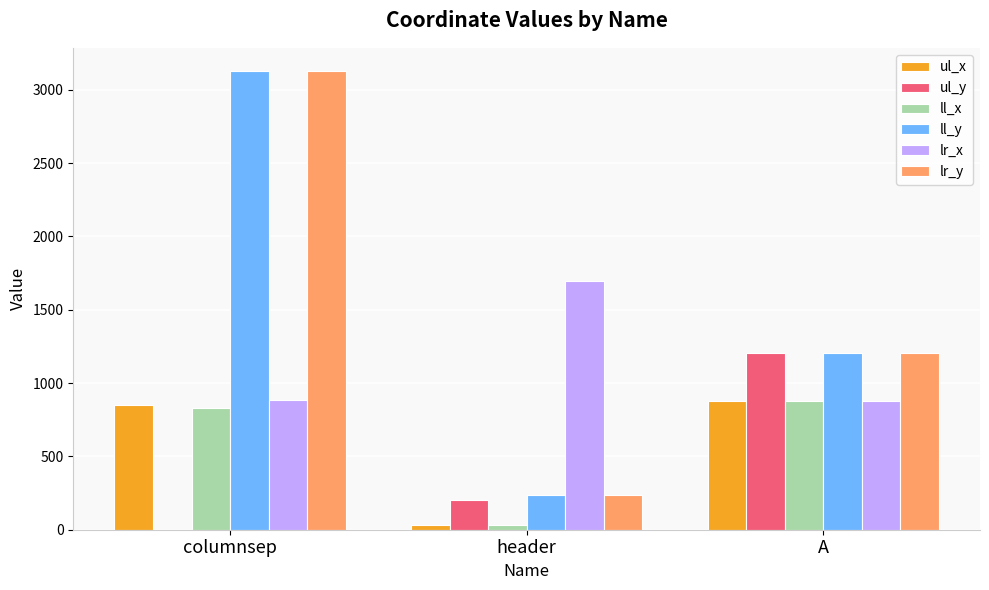

True or false: lr_y has a value of 1300 at columnsep.

False